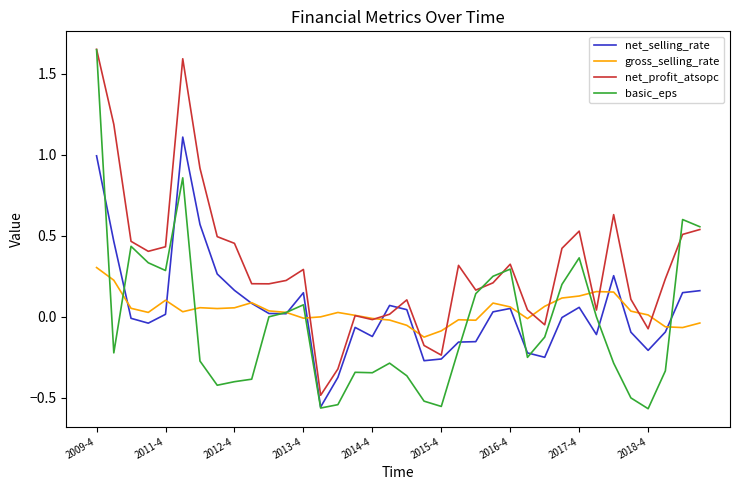

What is the highest value of the net_selling_rate series?

1.1